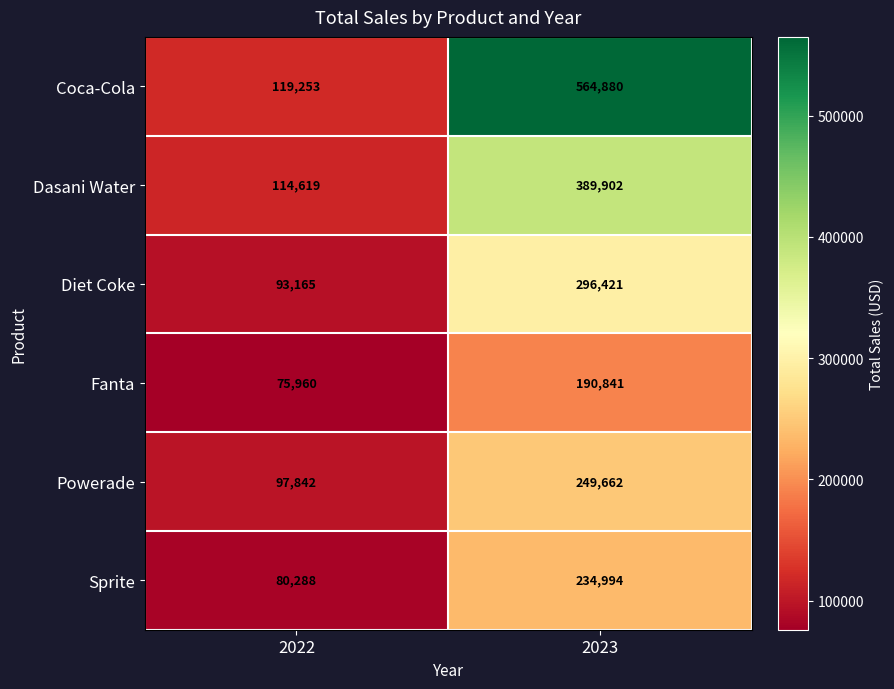

How many distinct data groups are displayed?

6